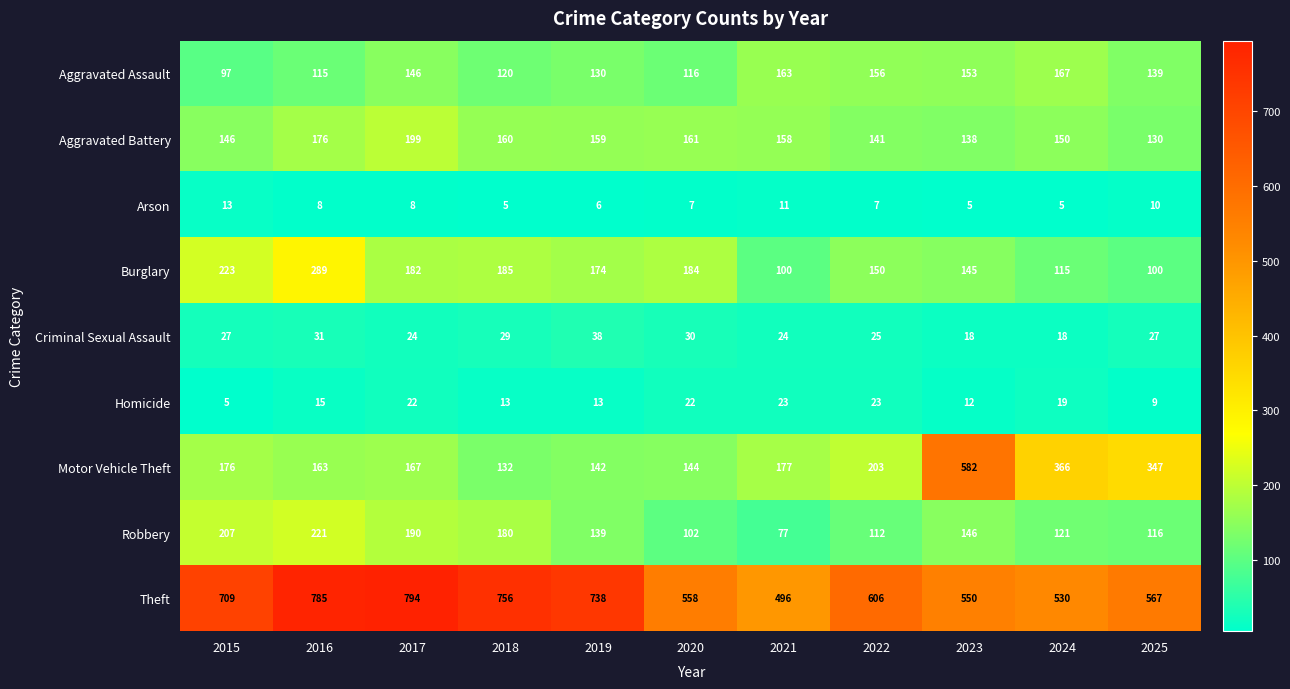

At how many categories does at least one series exceed 221?

11